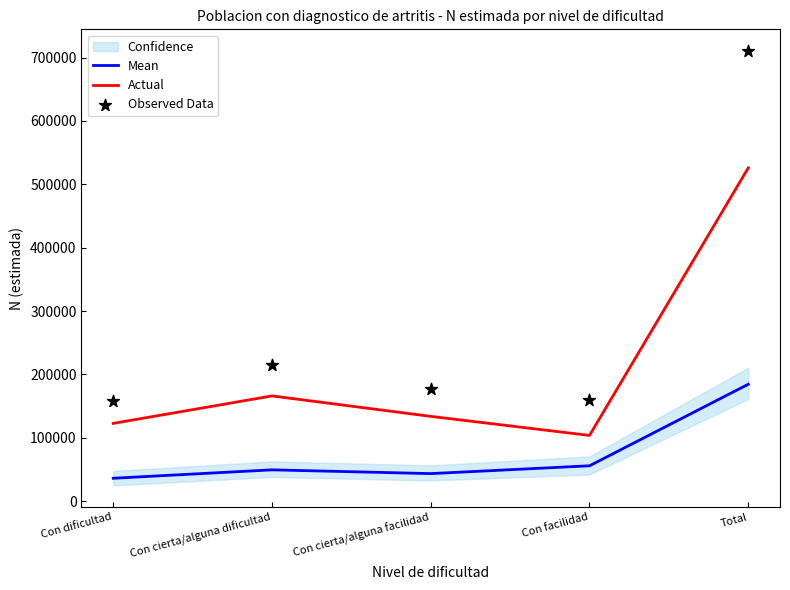

What is the total value across all series at Con cierta/alguna facilidad?

354107